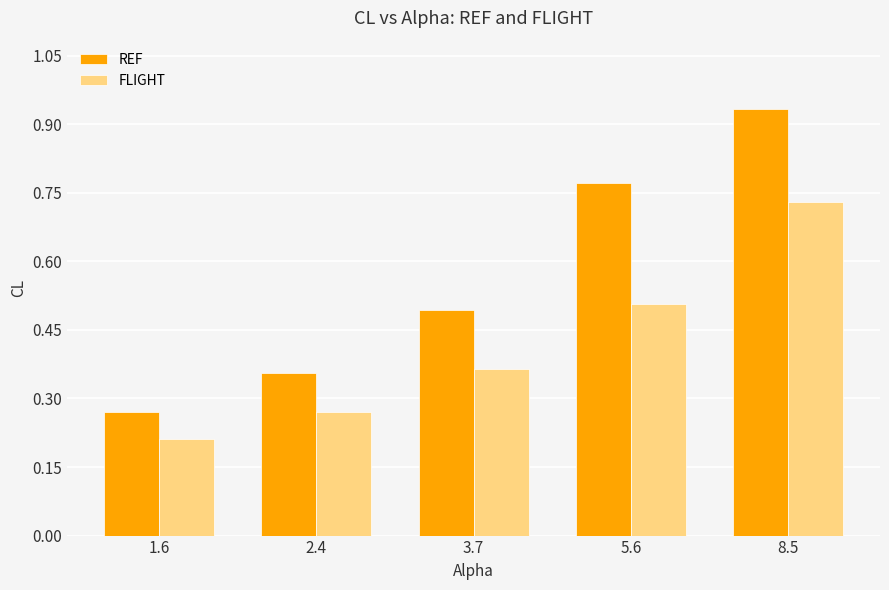

List the series in order of their peak value, highest first.

REF, FLIGHT